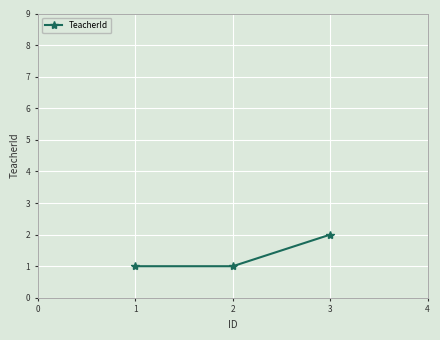

What is the smallest value displayed?

1